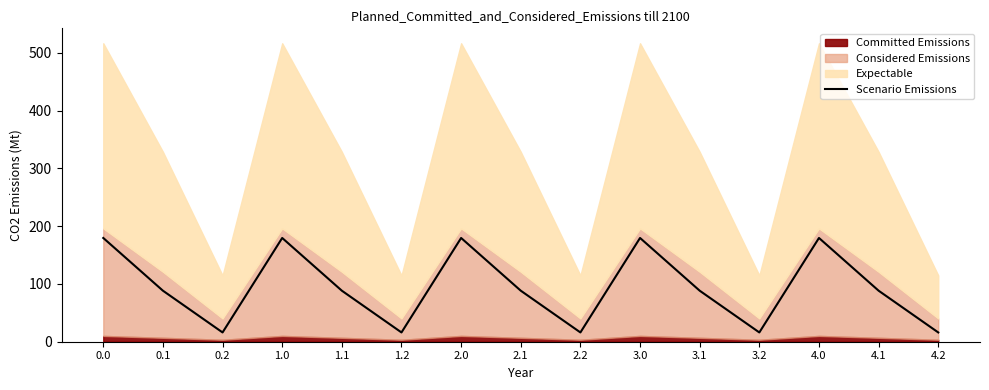

Where is the first local maximum?

1.0